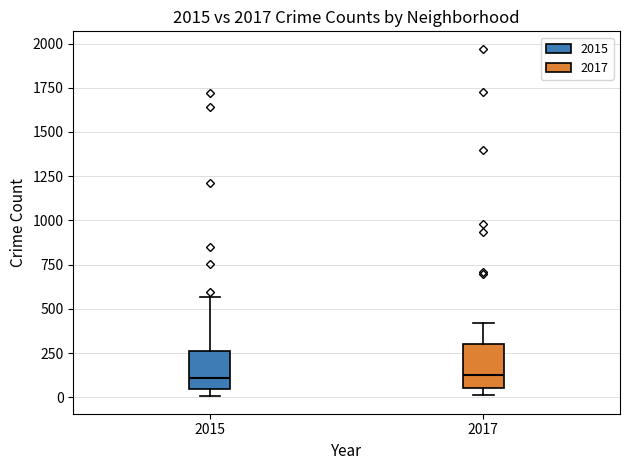

Where does the median line of the box at x = 2015 sit on the y-axis? The values are not printed on the chart, so give them approximately, as read against the axis.

100